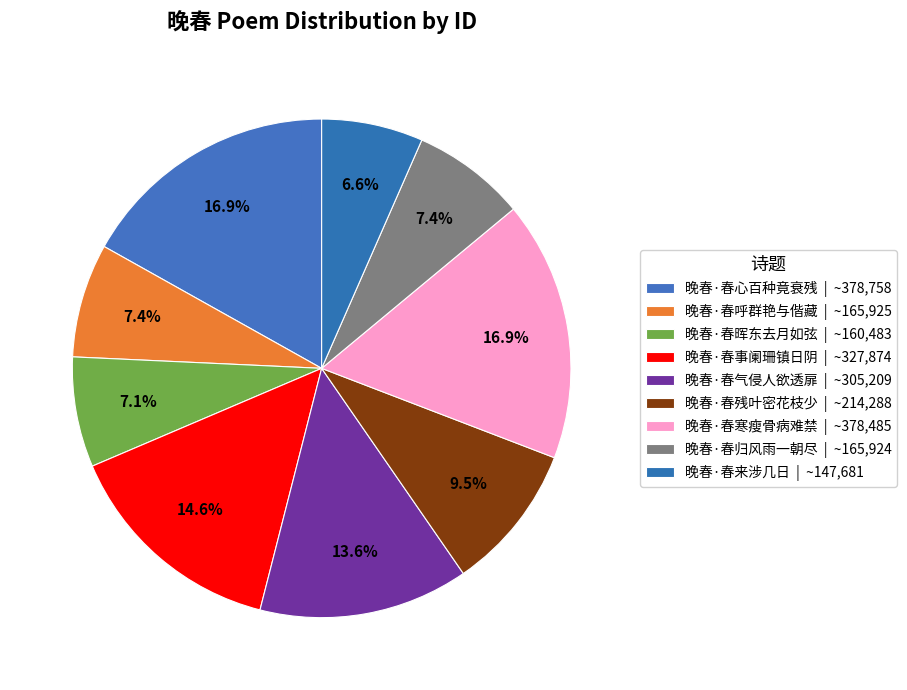

How many slices are in this pie chart?

9